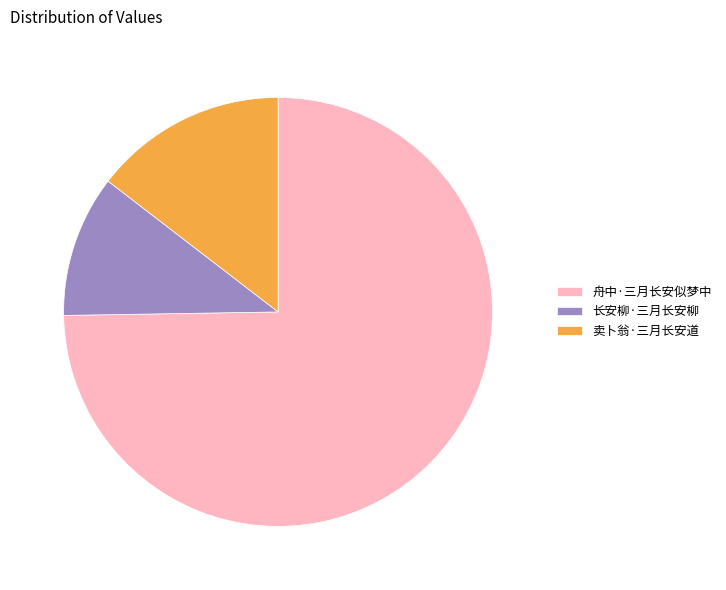

Is the sum of 卖卜翁·三月长安道 and 舟中·三月长安似梦中 greater than half?

Yes